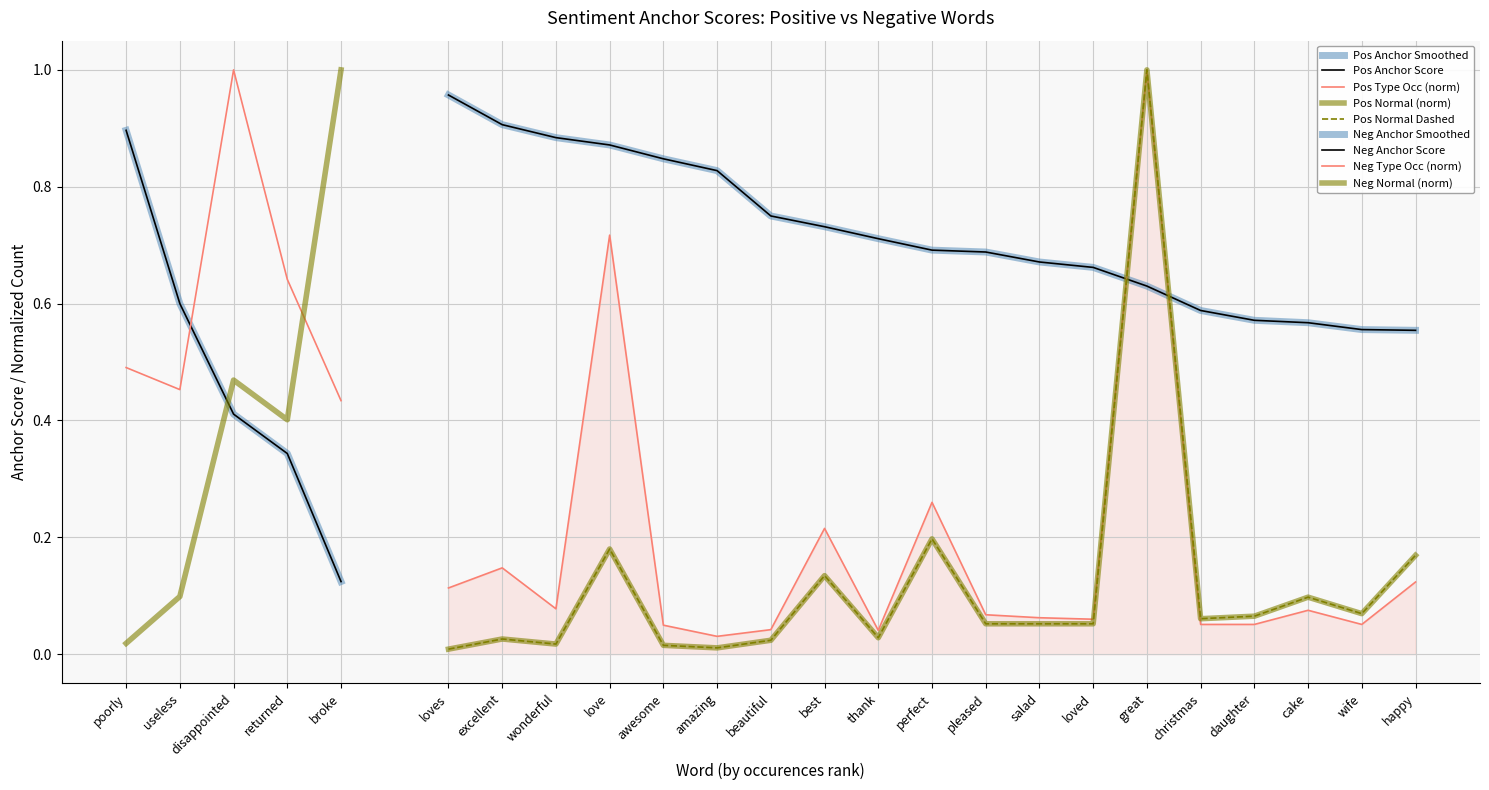

Which series has the largest total across all categories?

anchor score